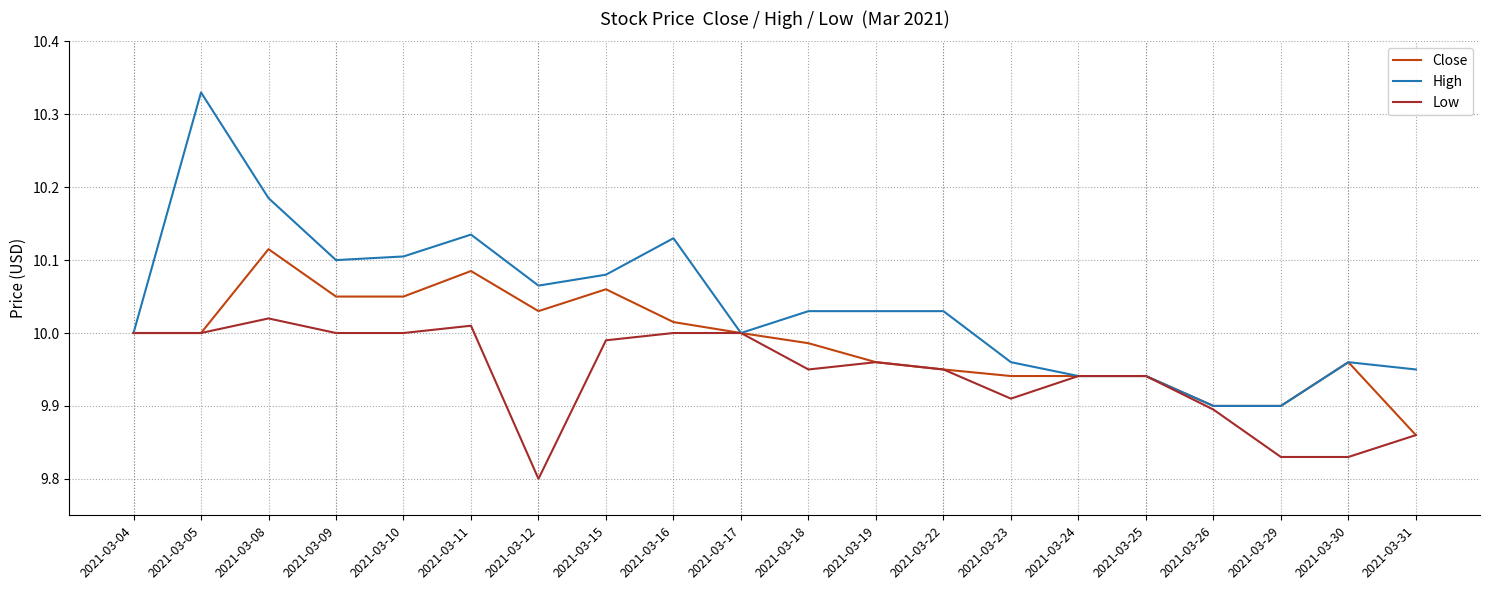

Which category has the lowest value across all series?

2021-03-12